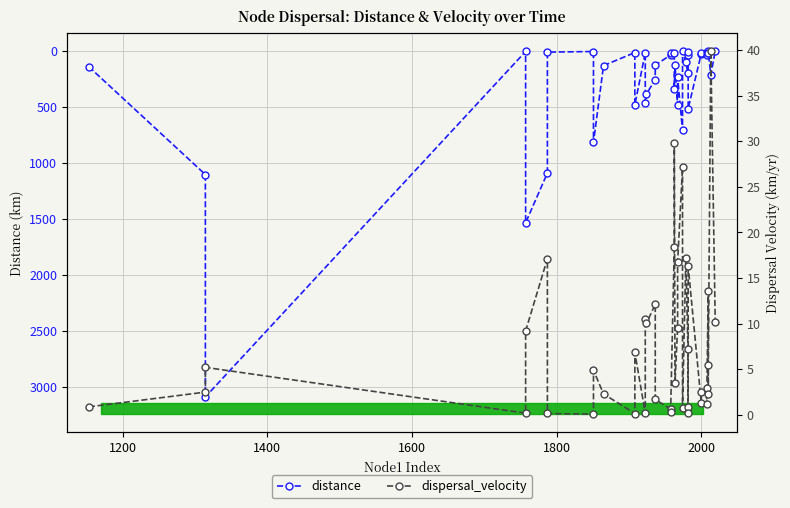

Which series has the largest total across all categories?

distance